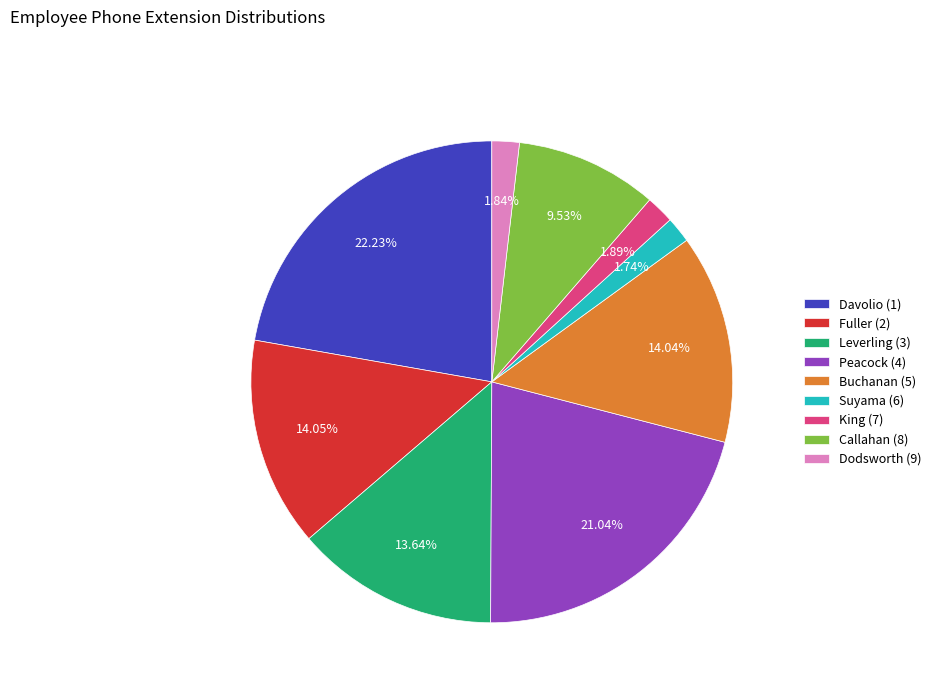

Is the sum of Buchanan (5) and Peacock (4) greater than half?

No